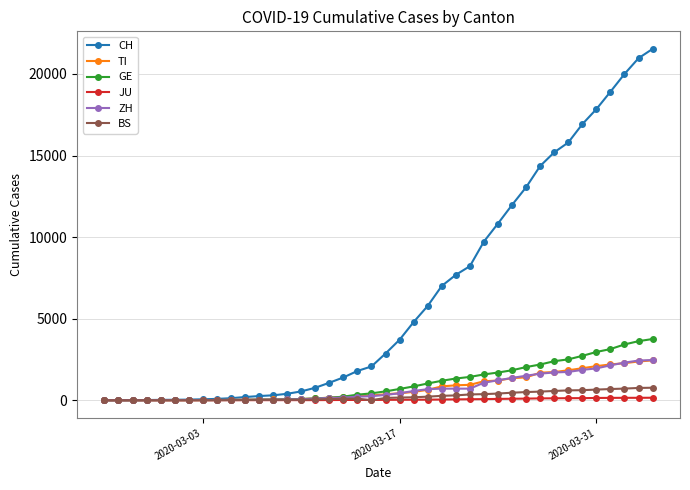

What is the greatest value displayed?

21535